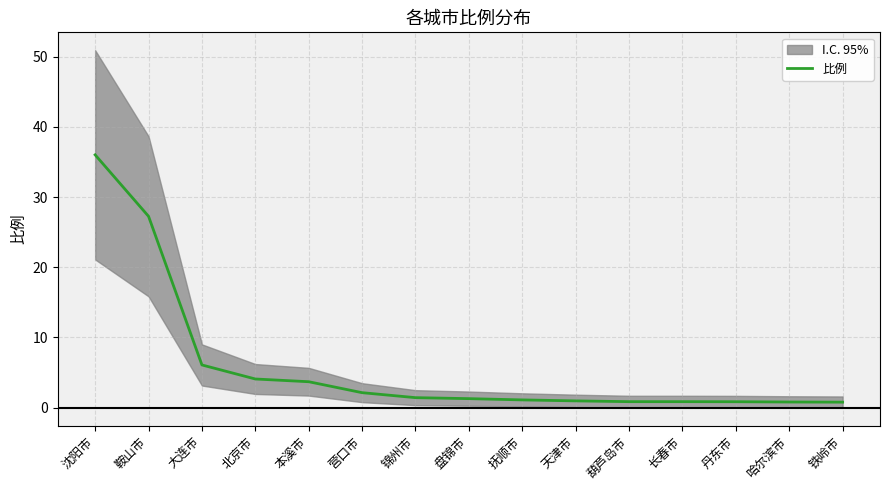

What is the difference between the maximum and minimum values?

35.2